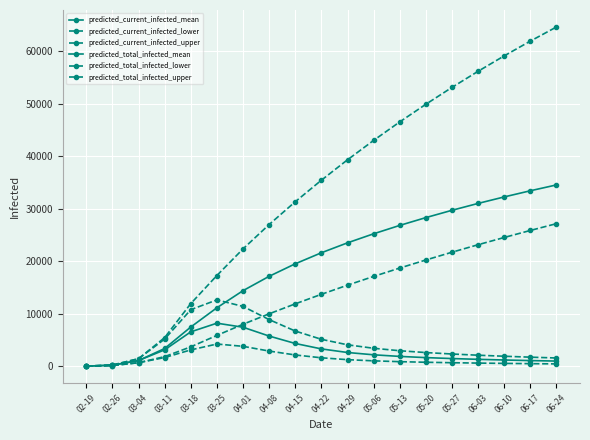

At how many categories does at least one series exceed 5749?

15